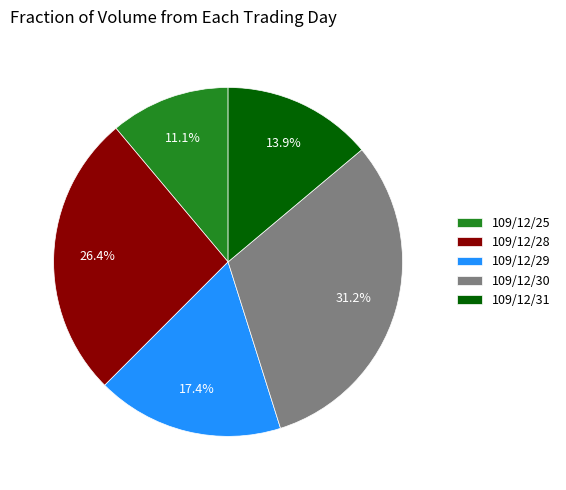

How many segments does this pie chart have?

5